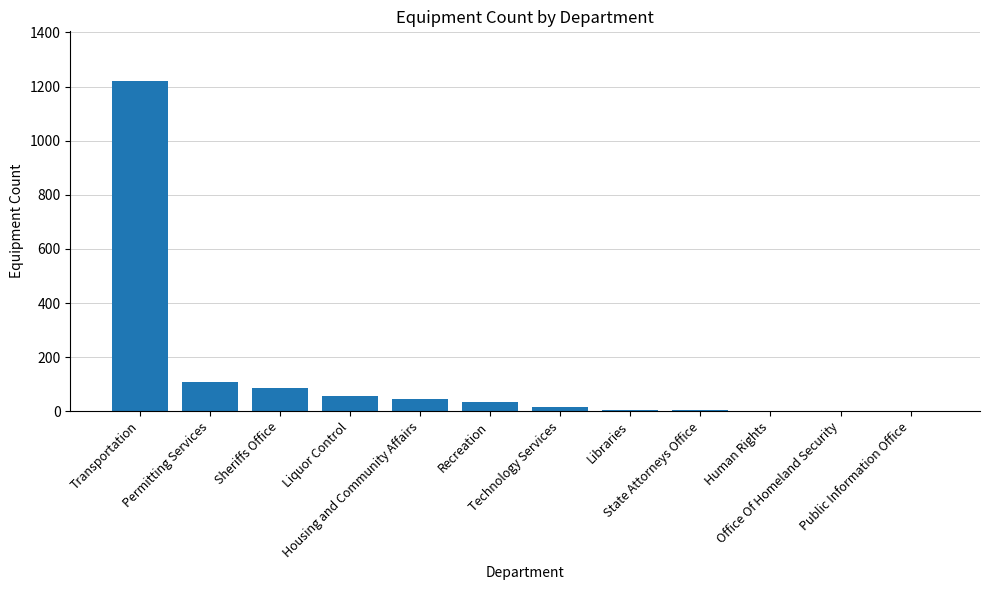

What is the sum of all values?

1582